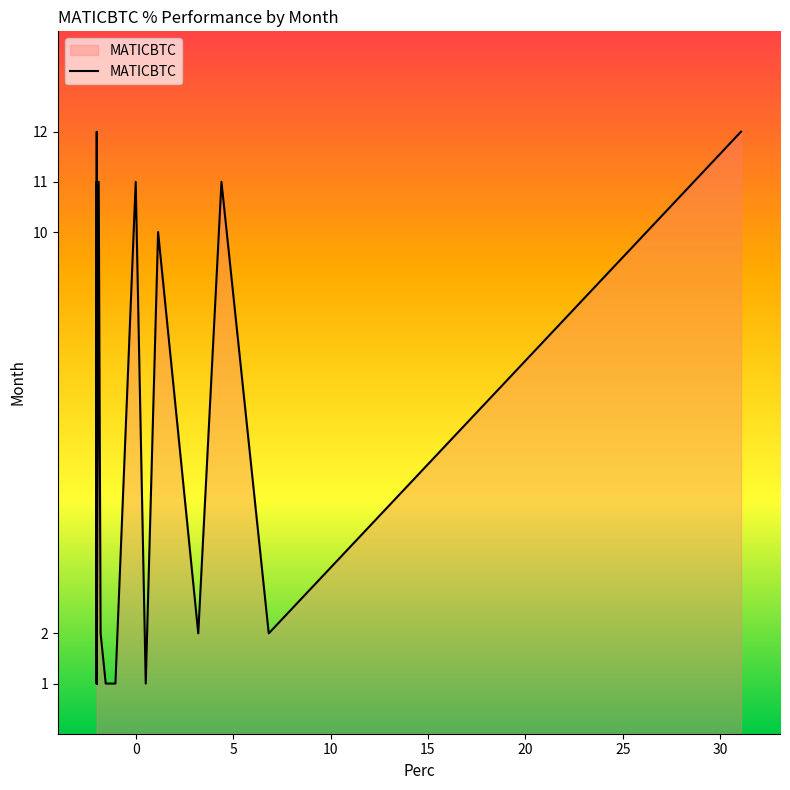

Which has a higher value, 17 or 20?

17